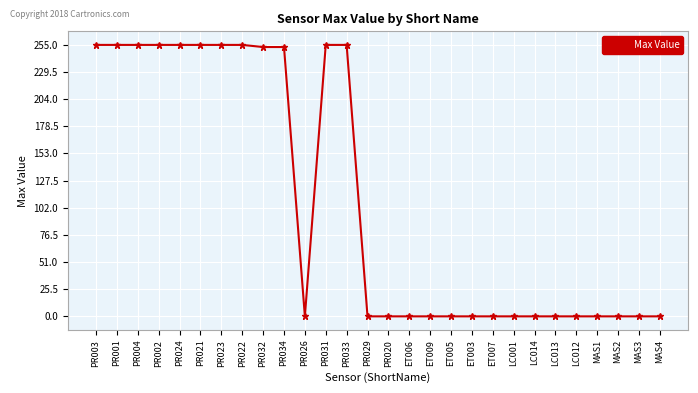

Is it true that the value at PR029 is 0?

True